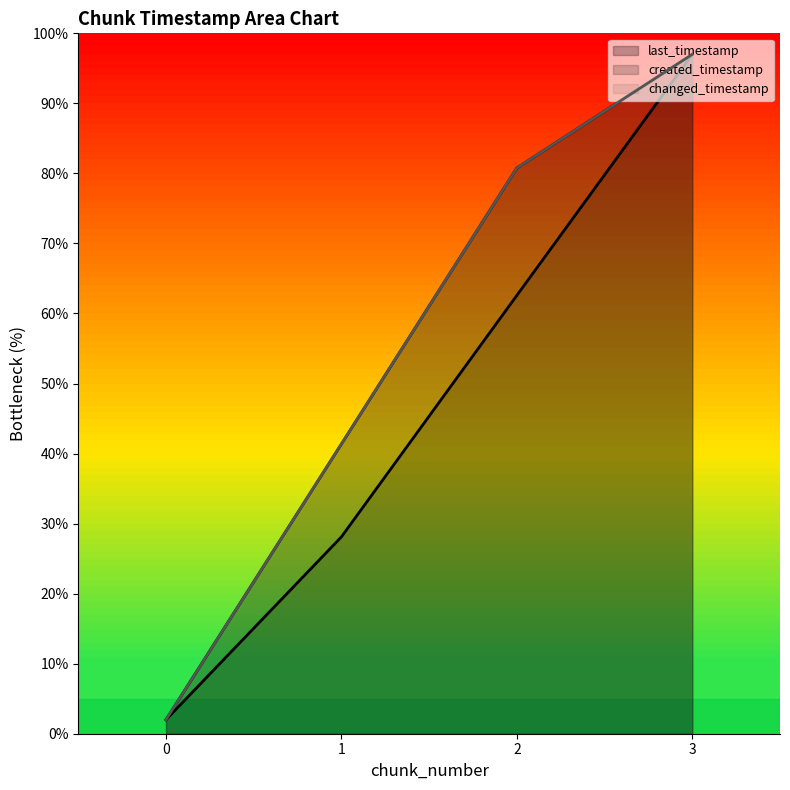

Reading right to left, extract all data points from this chart.

last_timestamp: 3=97.0	2=80.8	1=41.4	0=2.0
created_timestamp: 3=97.0	2=62.6	1=28.1	0=2.0
changed_timestamp: 3=97.0	2=80.8	1=41.4	0=2.0